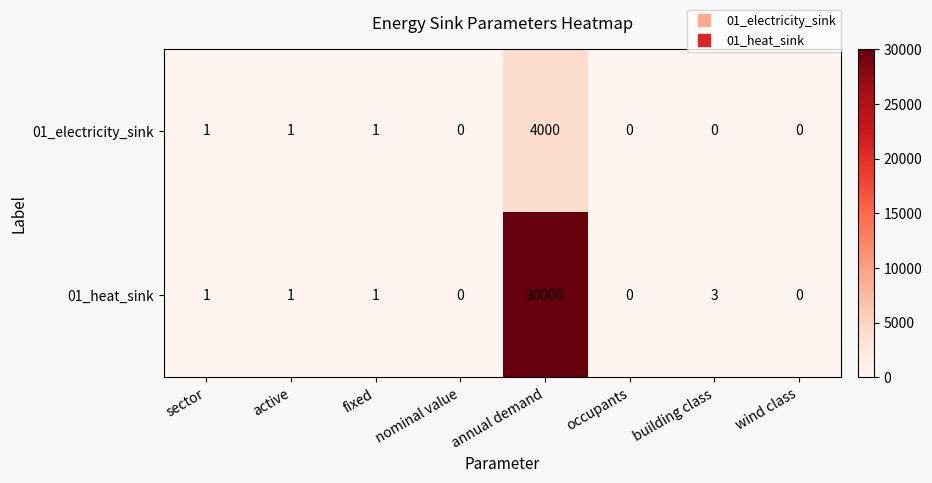

True or false: 01_electricity_sink has a value of -2398 at nominal value.

False